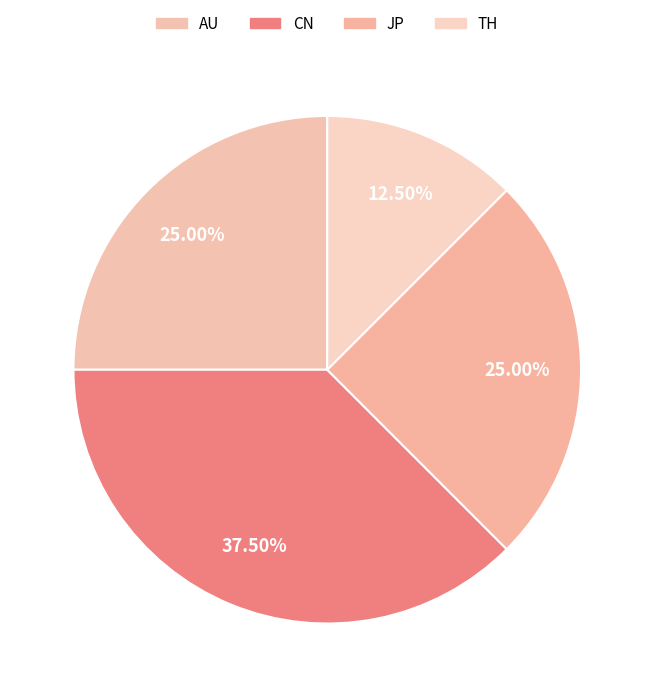

How many segments does this pie chart have?

4